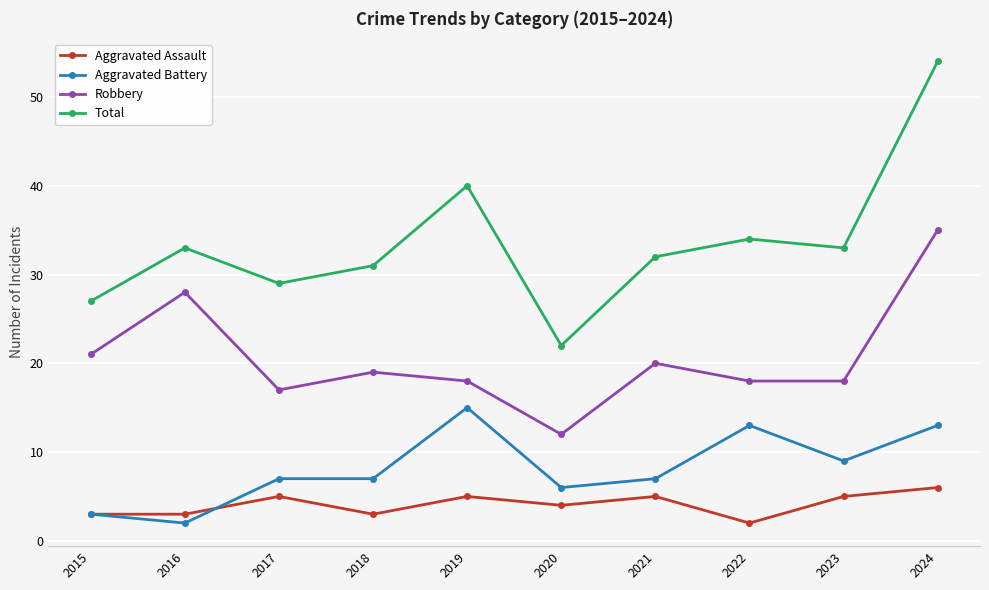

What is the average value of the Total series?

34